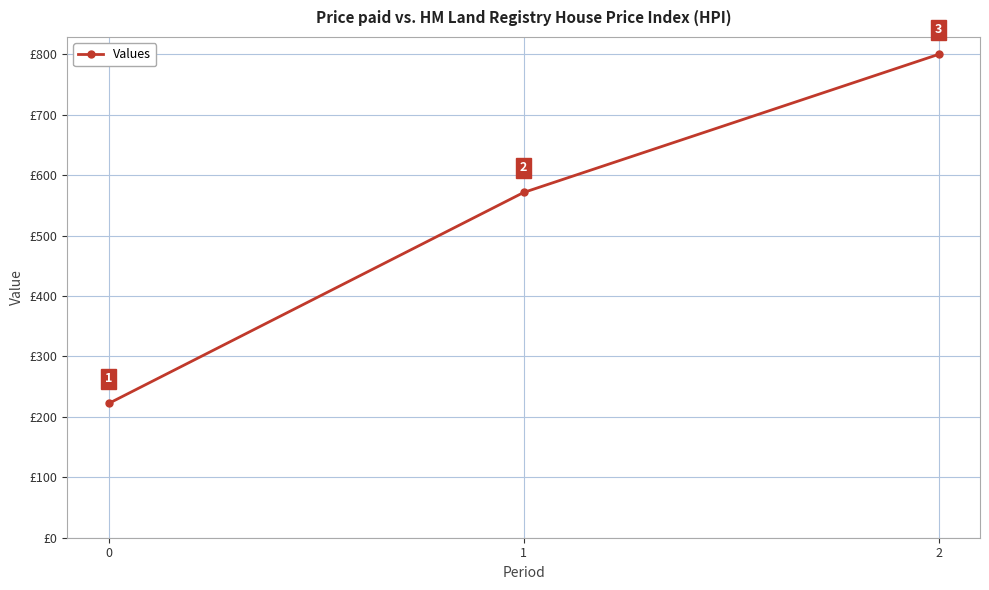

At which label does the data first exceed 571?

1